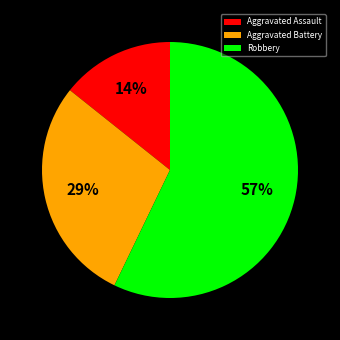

Which category has the biggest portion of the pie?

Robbery